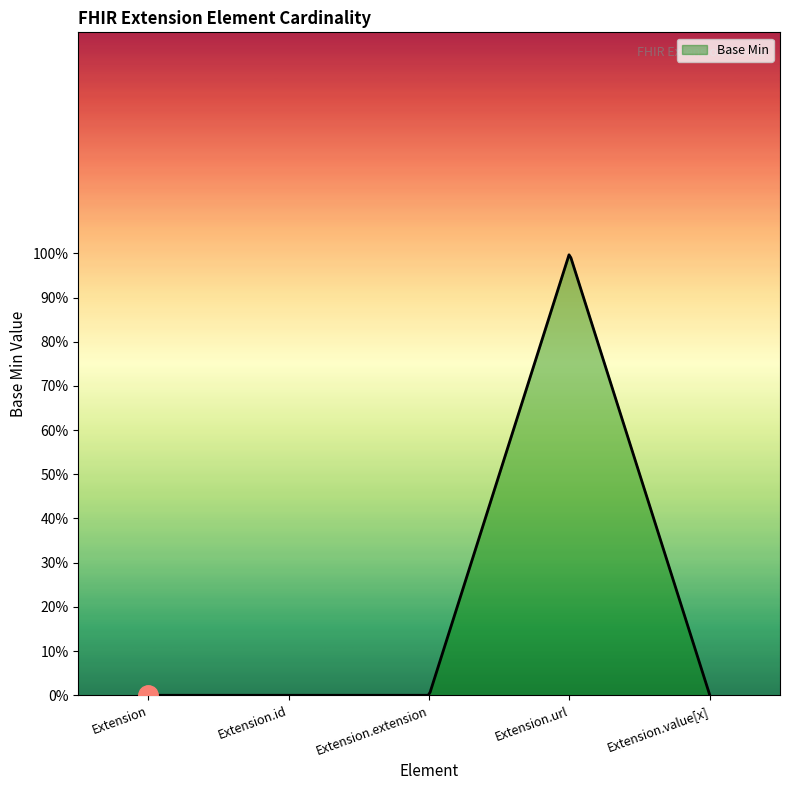

Does the chart have visible grid lines?

No